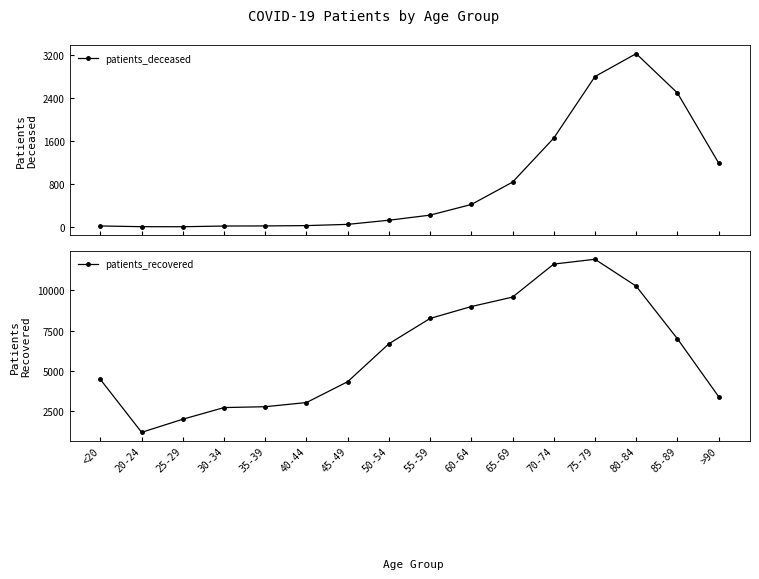

Reading left to right, list all the values displayed in this chart.

patients_deceased: <20=17	20-24=4	25-29=3	30-34=16	35-39=18	40-44=24	45-49=47	50-54=124	55-59=219	60-64=417	65-69=833	70-74=1652	75-79=2798	80-84=3224	85-89=2493	>90=1190
patients_recovered: <20=4464	20-24=1180	25-29=1996	30-34=2718	35-39=2772	40-44=3031	45-49=4326	50-54=6681	55-59=8254	60-64=8992	65-69=9578	70-74=11629	75-79=11927	80-84=10258	85-89=6993	>90=3400